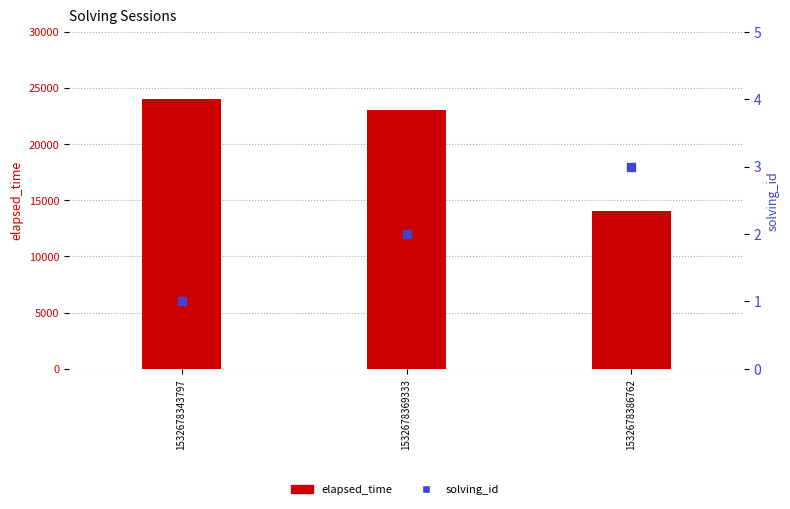

At how many categories does at least one series exceed 12612?

3